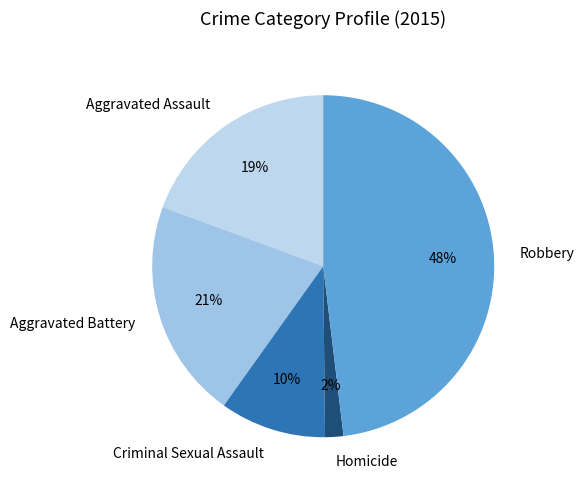

Does Aggravated Assault account for over 50% of the chart?

No